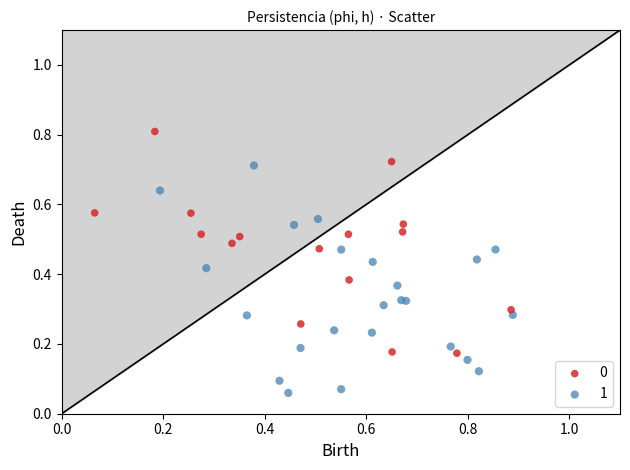

Which series contains the lowest Y value?

1